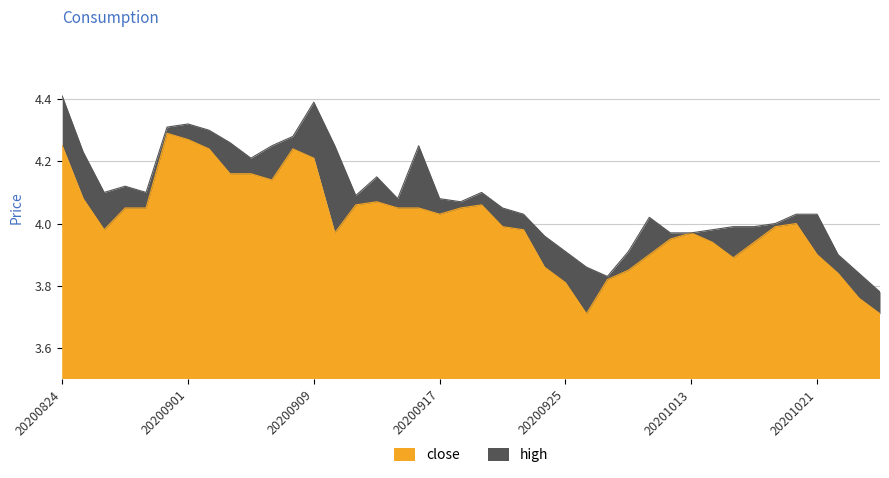

What is the total value across all series at 20200901?

8.6